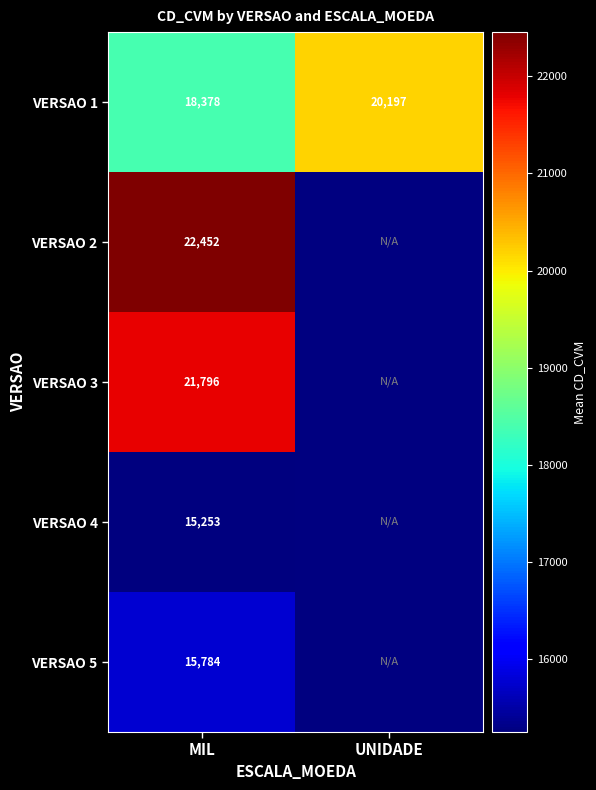

List the labels in order of VERSAO 1 value, largest first.

UNIDADE, MIL